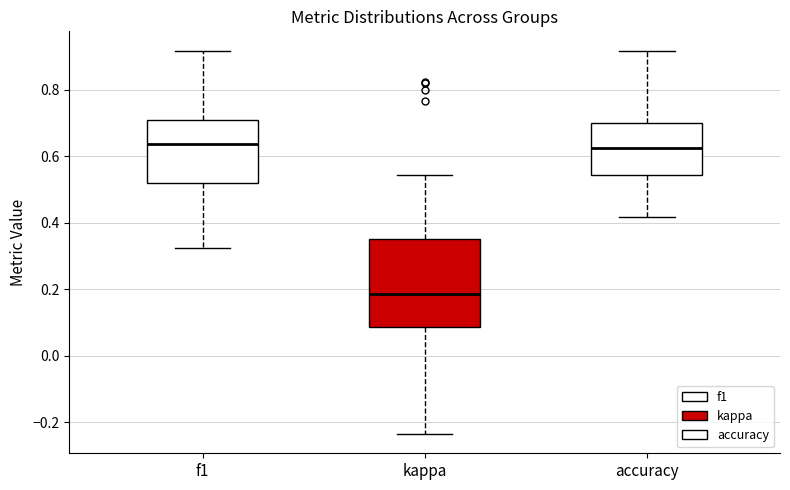

Where does the upper whisker of the box for f1 end on the y-axis? The values are not printed on the chart, so give them approximately, as read against the axis.

0.92